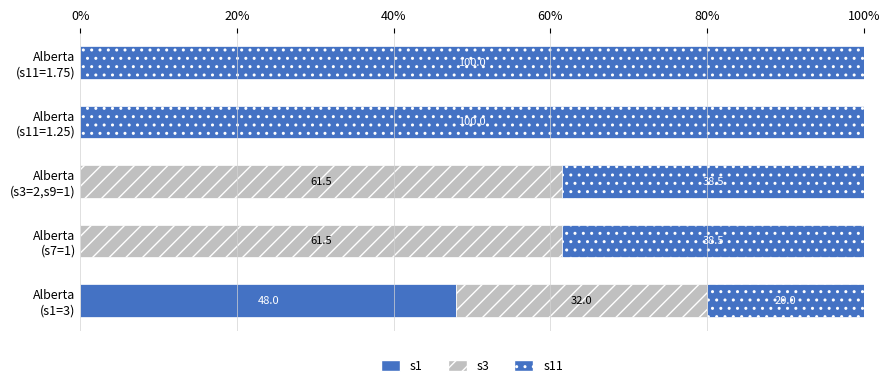

Count the number of categories in the chart.

5